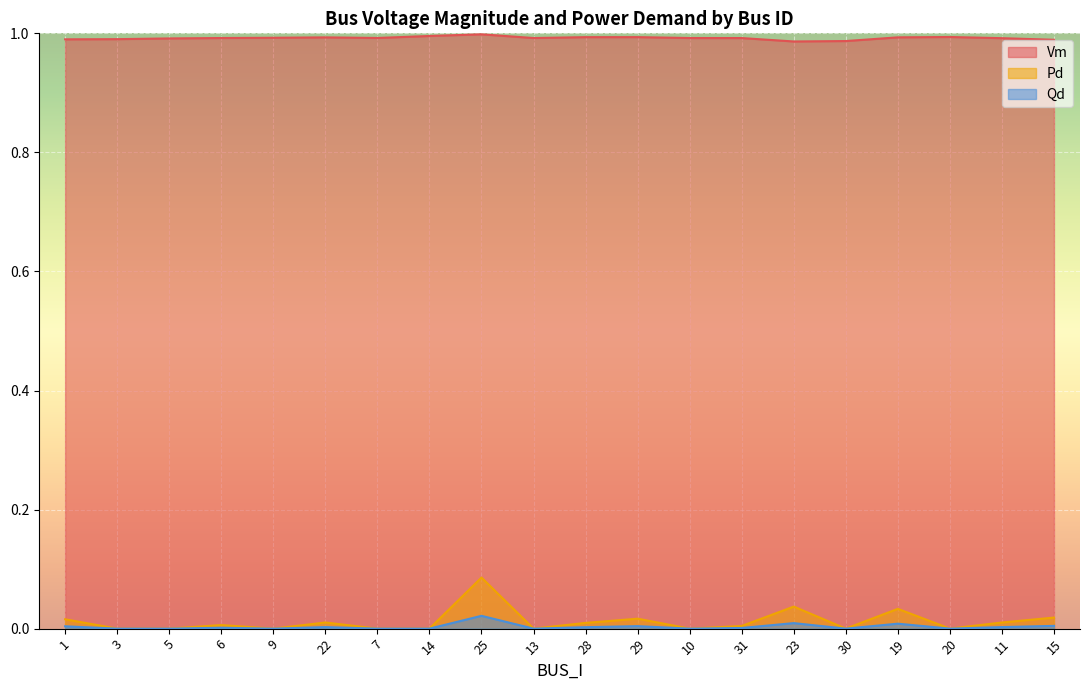

What is the label of the 16th point from the left?

30